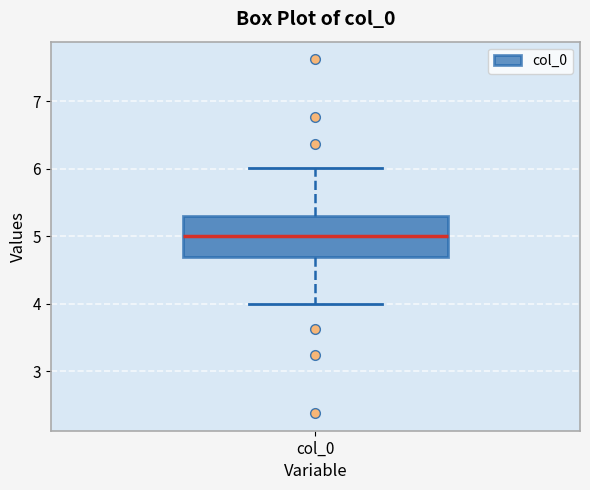

Transcribe this box plot: give where the median line is, the range the box spans, and where the two whiskers end, as read against the y-axis. The values are not printed on the chart, so give them approximately, as read against the axis.

median 5.0, box 4.7 to 5.3, whiskers 4.0 to 6.0